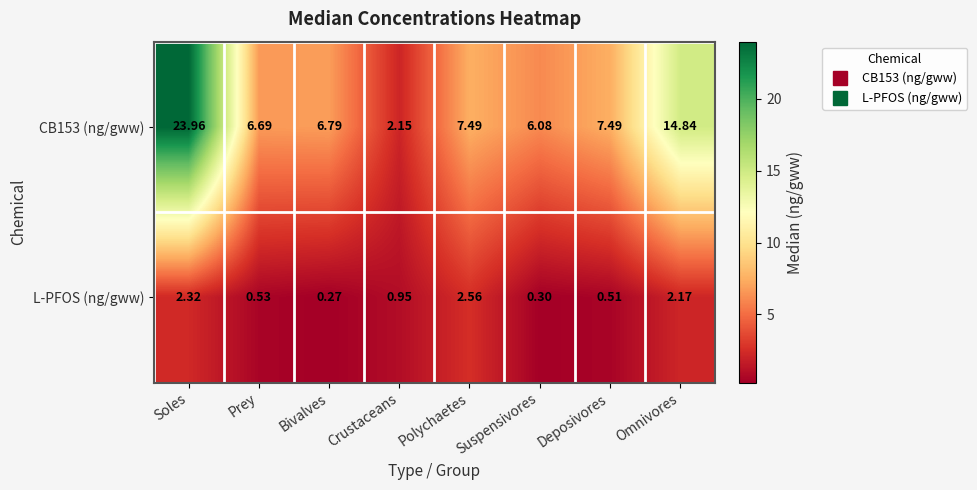

Where is CB153 (ng/gww) nearest to the value 13?

Omnivores